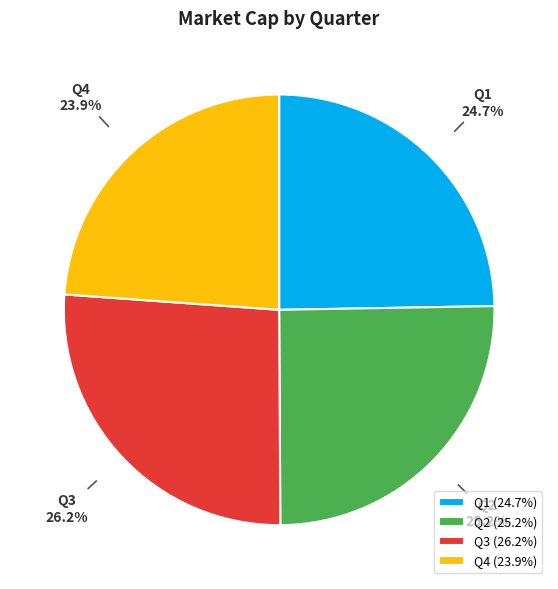

Does any single category account for the majority?

No